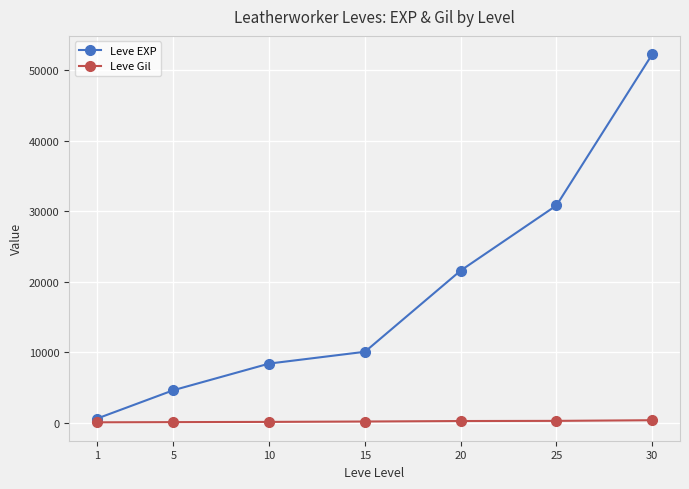

Rank the series by their maximum value, from lowest to highest.

Leve Gil, Leve EXP